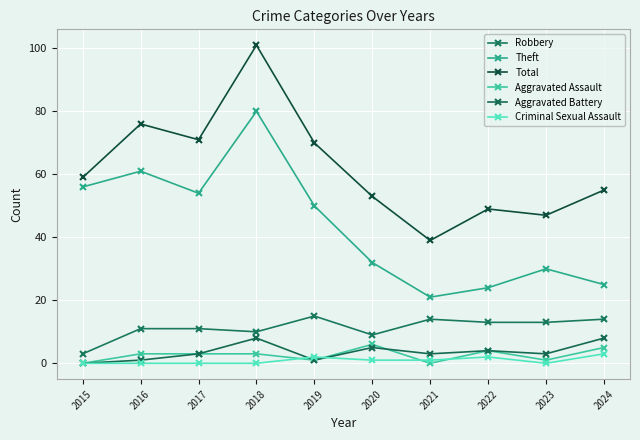

Which series changed the most between 2017 and 2018?

Total